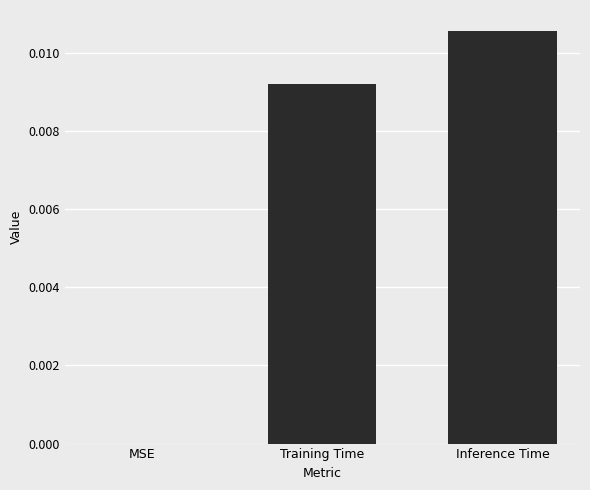

Between Training Time and Inference Time, which is larger?

Inference Time